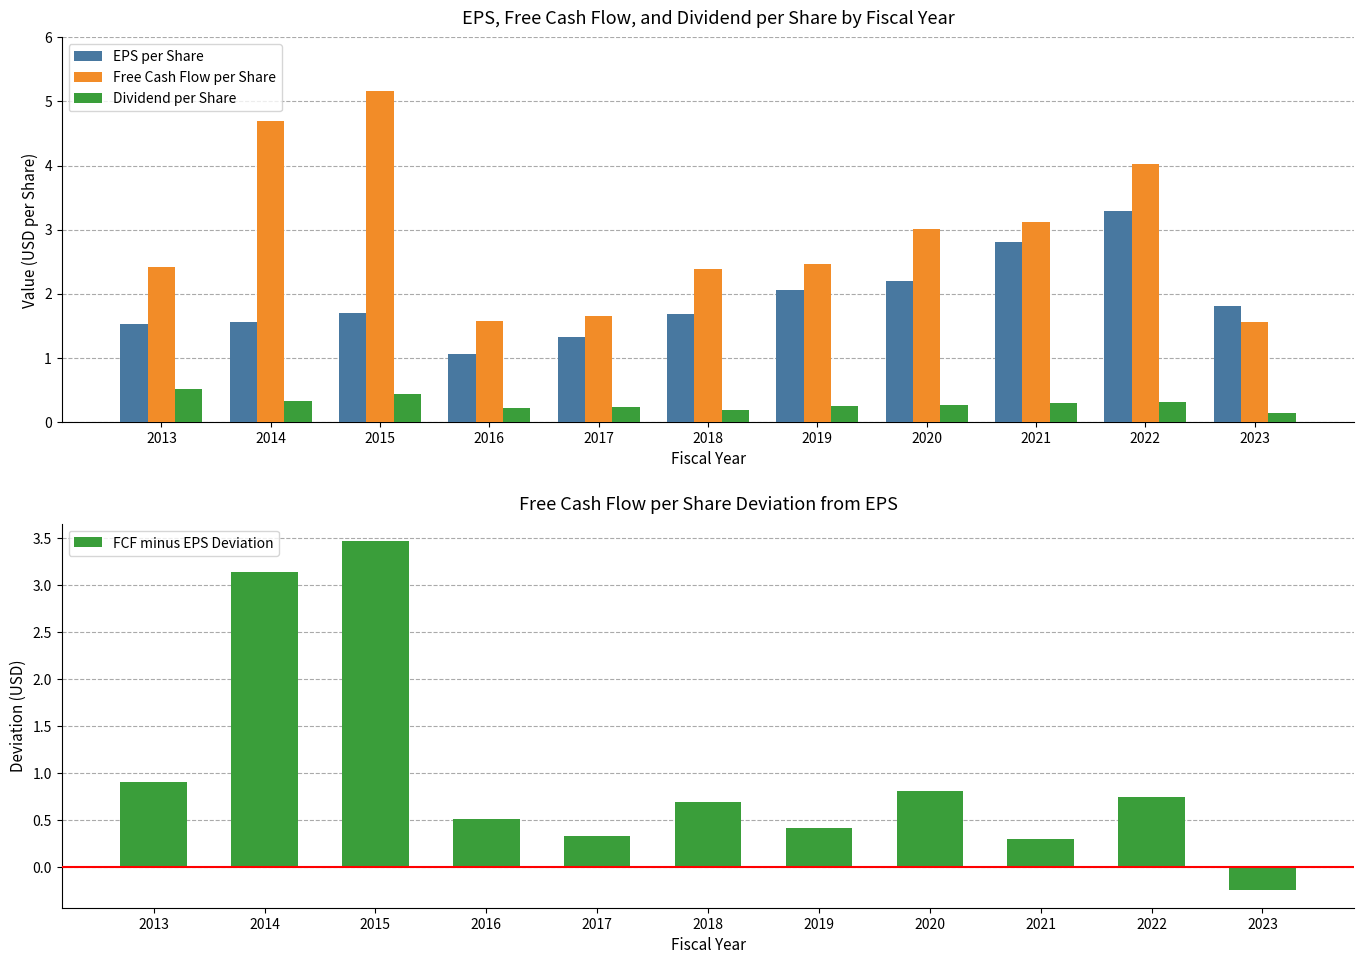

Which category has the lowest value in the FCF minus EPS Deviation series?

2023